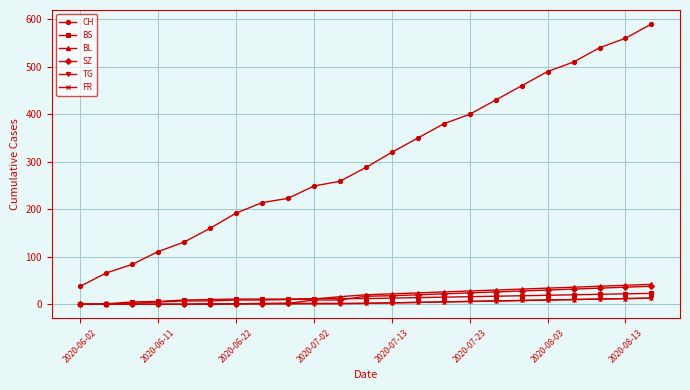

What is the average value of the CH series?

306